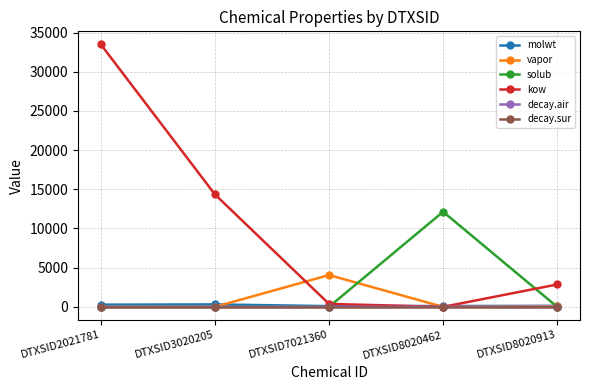

Where does the molwt series first go above 128?

DTXSID2021781